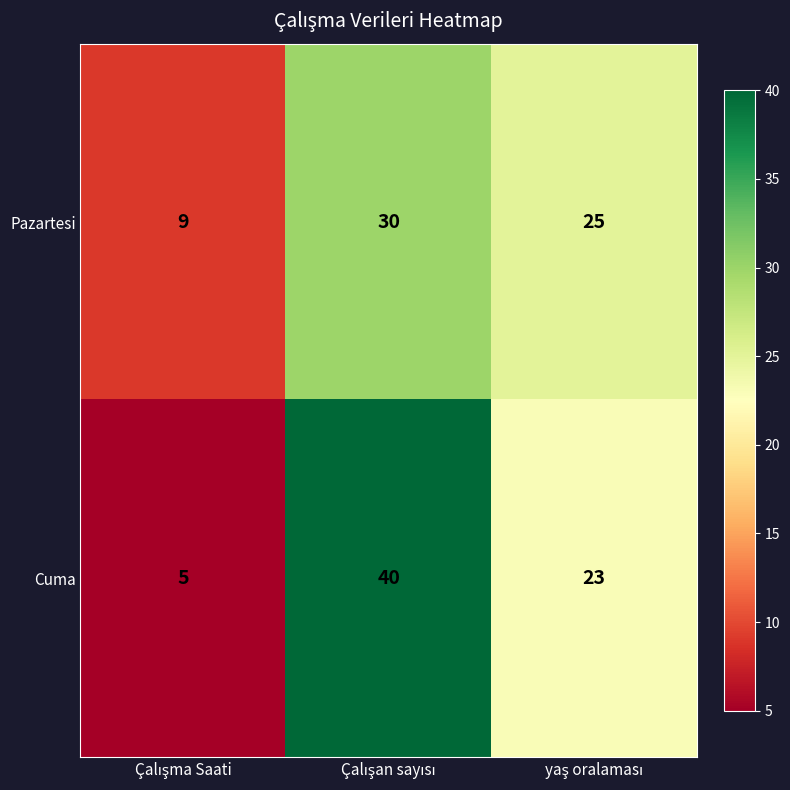

Which series has the largest range (max minus min)?

Cuma